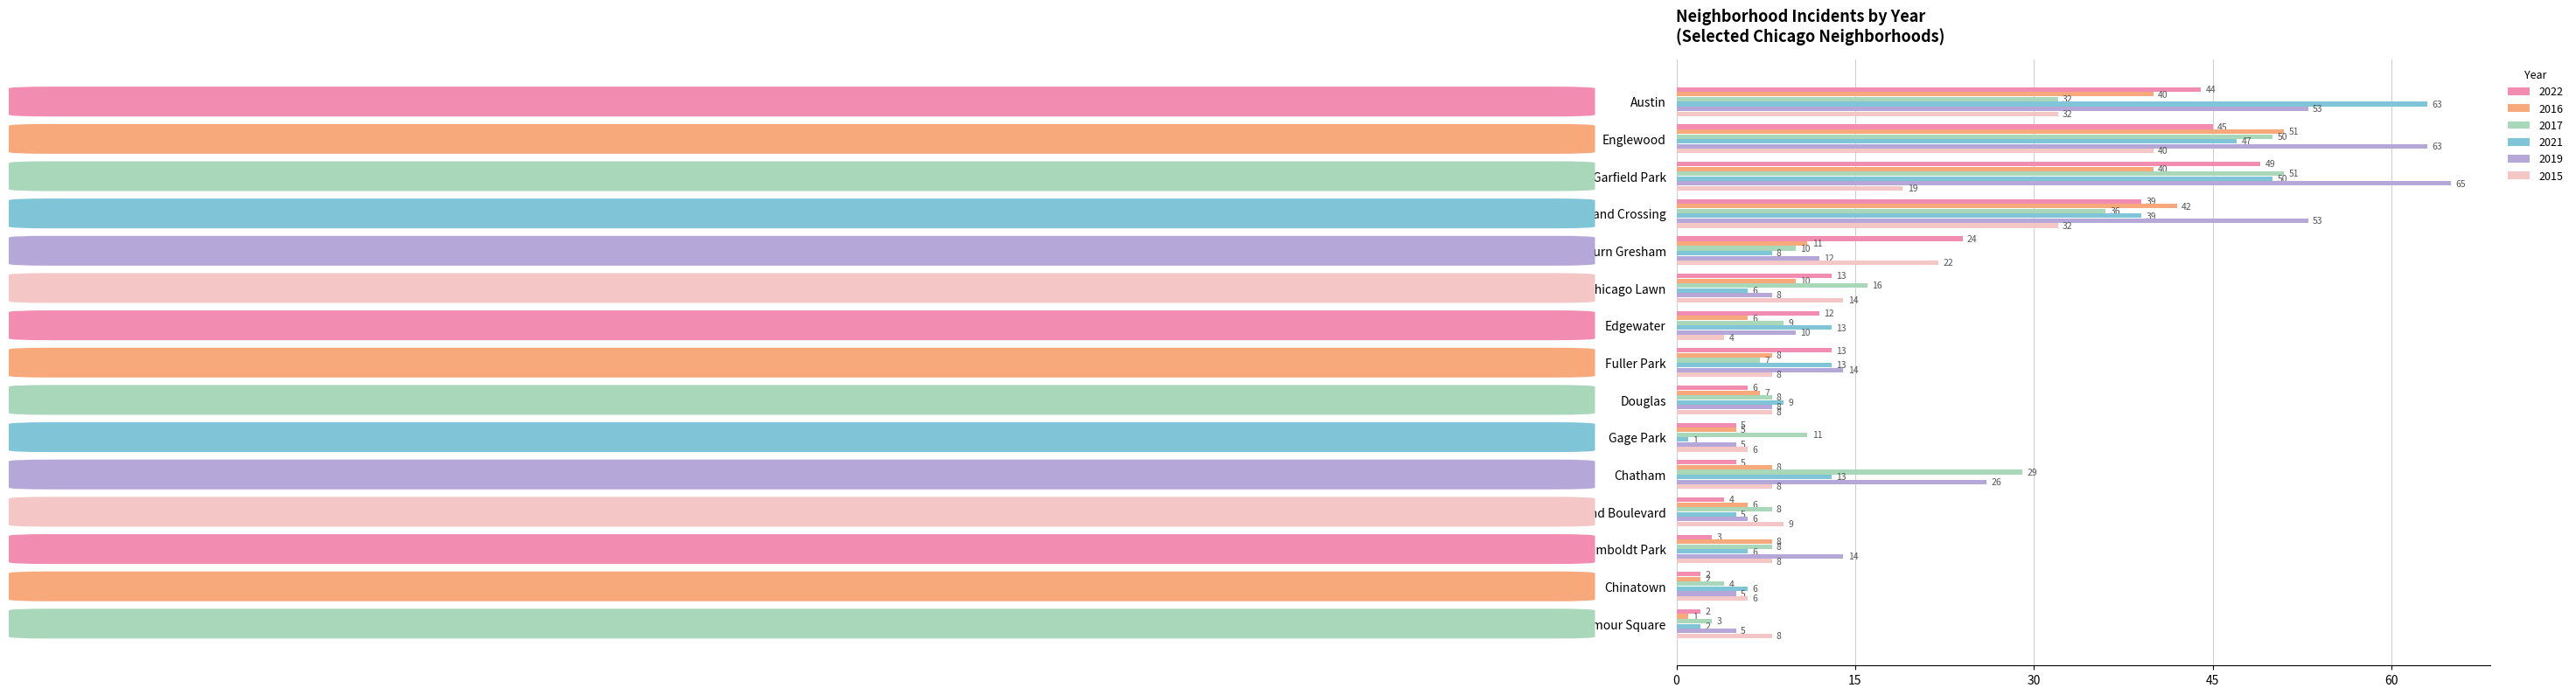

What is the highest value of the 2019 series?

65